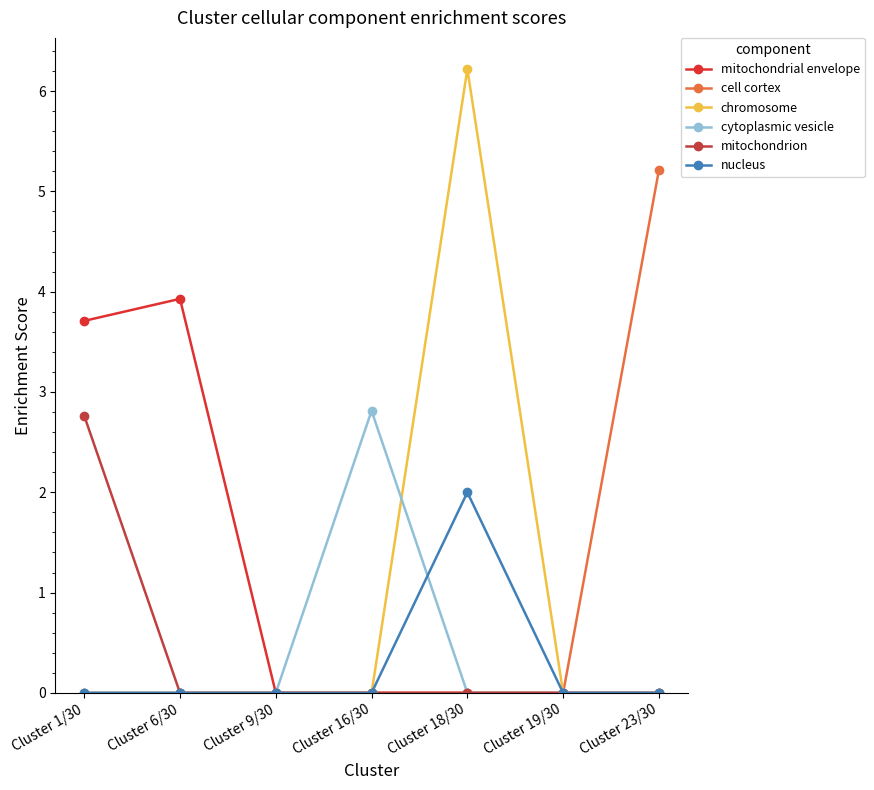

What is the total value across all series at Cluster 23/30?

5.2